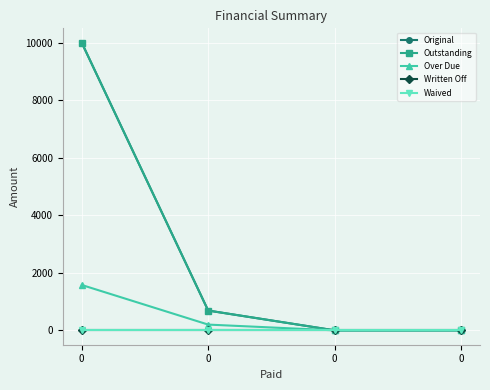

At 0, list the series in order from largest to smallest.

Original, Outstanding, Over Due, Written Off, Waived